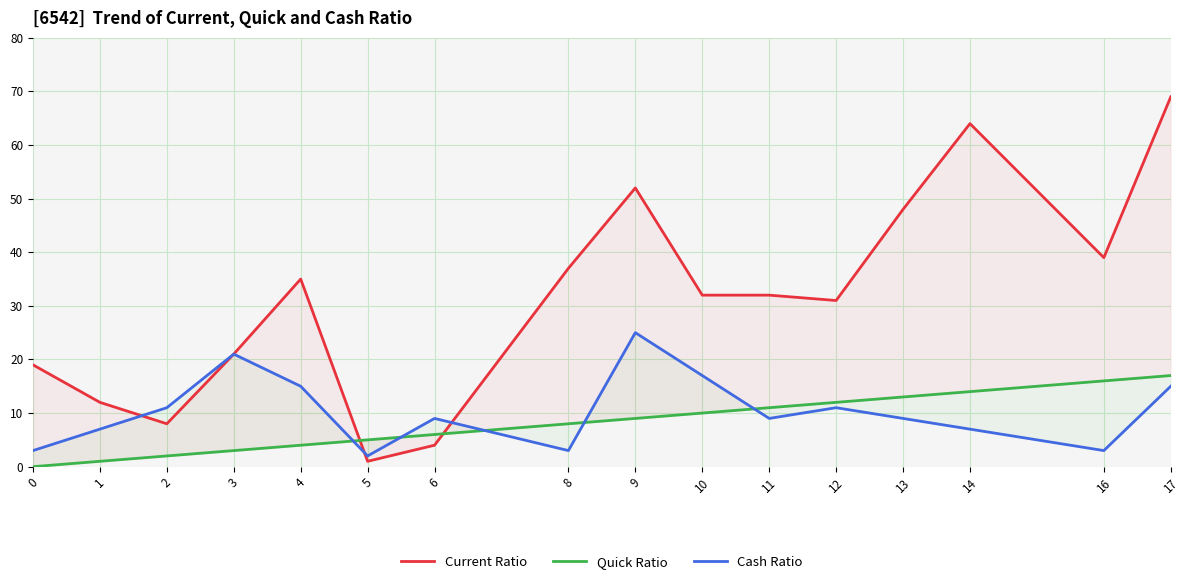

What is the total value across all series at 1?

20